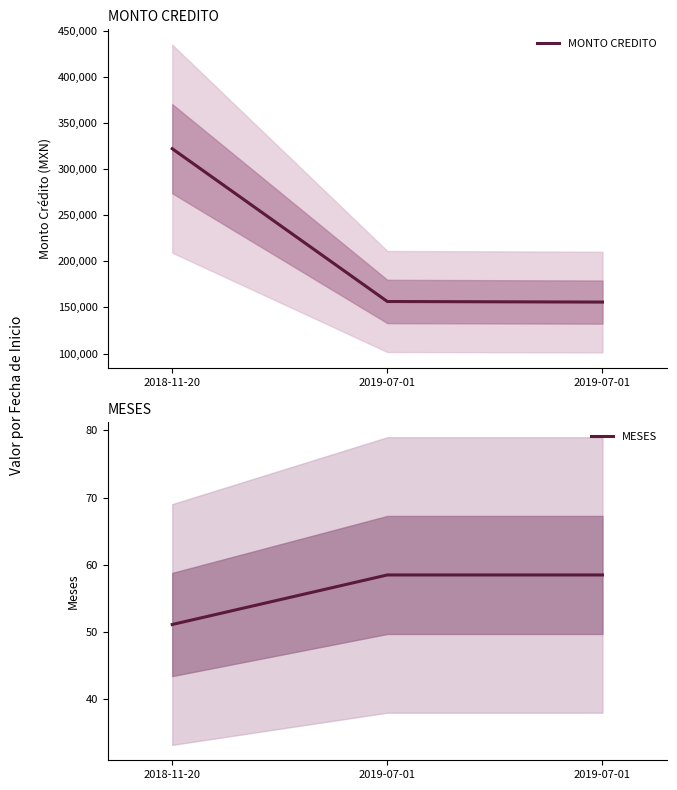

List the labels in order of MONTO CREDITO value, smallest first.

2019-07-01, 2019-07-01, 2018-11-20